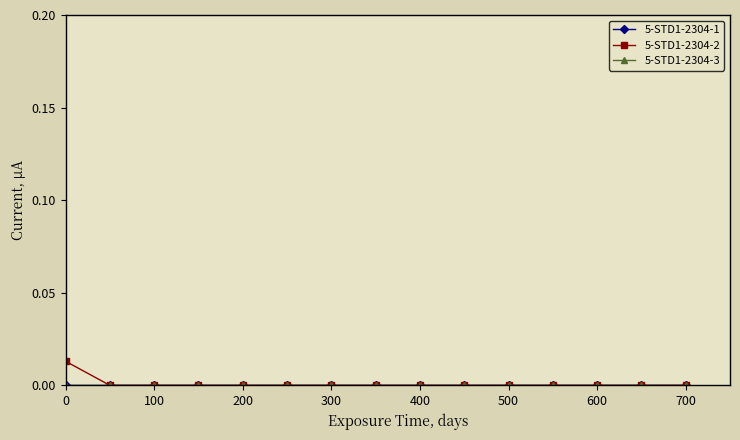

Does the chart have visible grid lines?

No